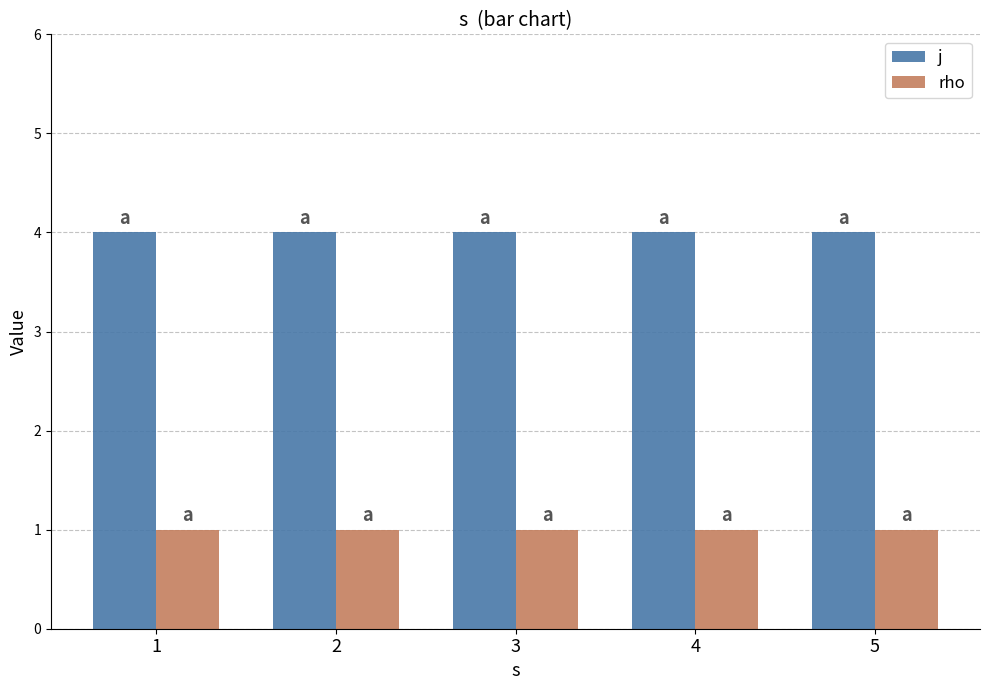

What is the total value across all series at 5?

5